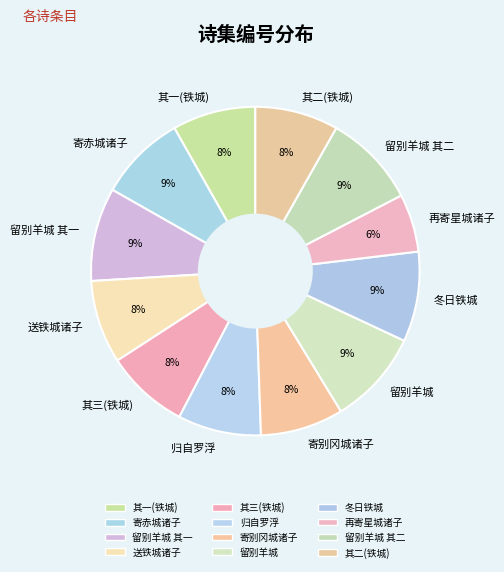

To the nearest percent, what portion does 寄赤城诸子 represent?

9%